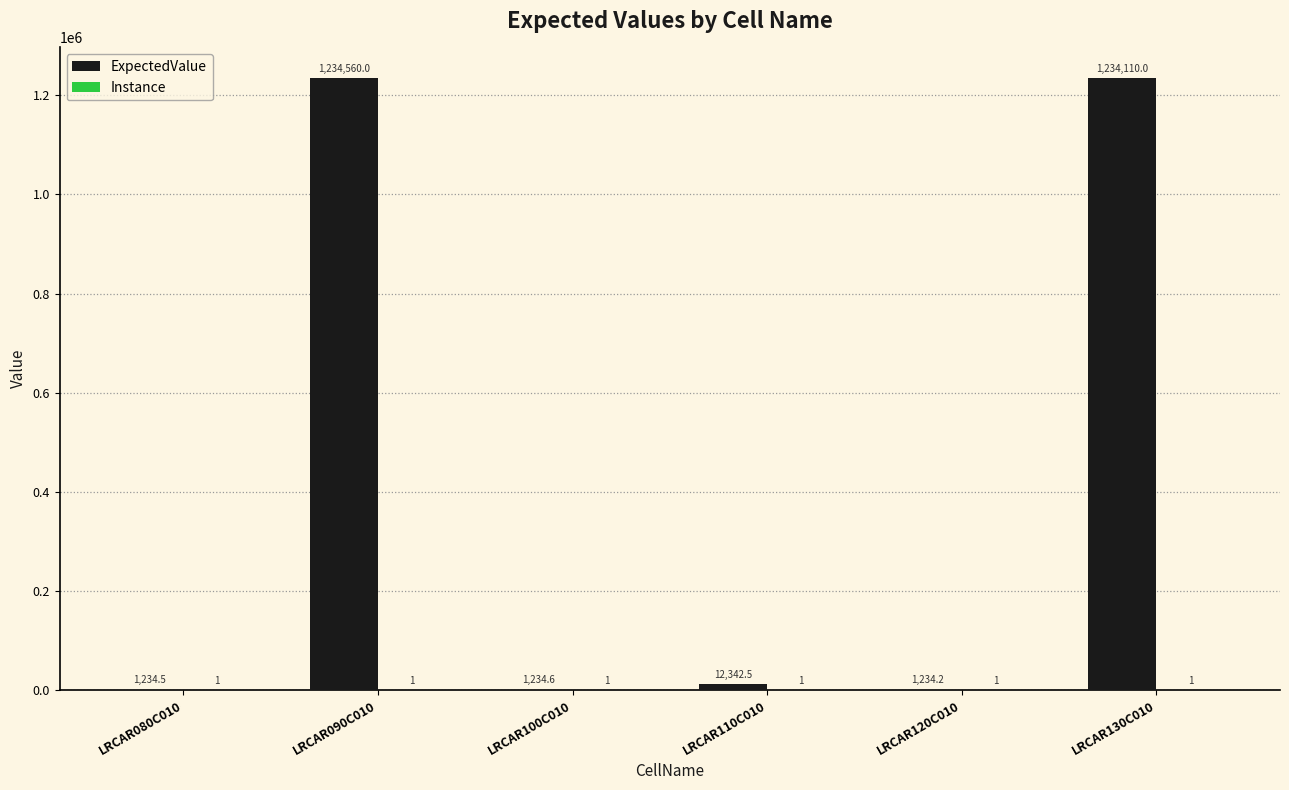

Is it true that ExpectedValue equals 1234.5 at LRCAR080C010?

True